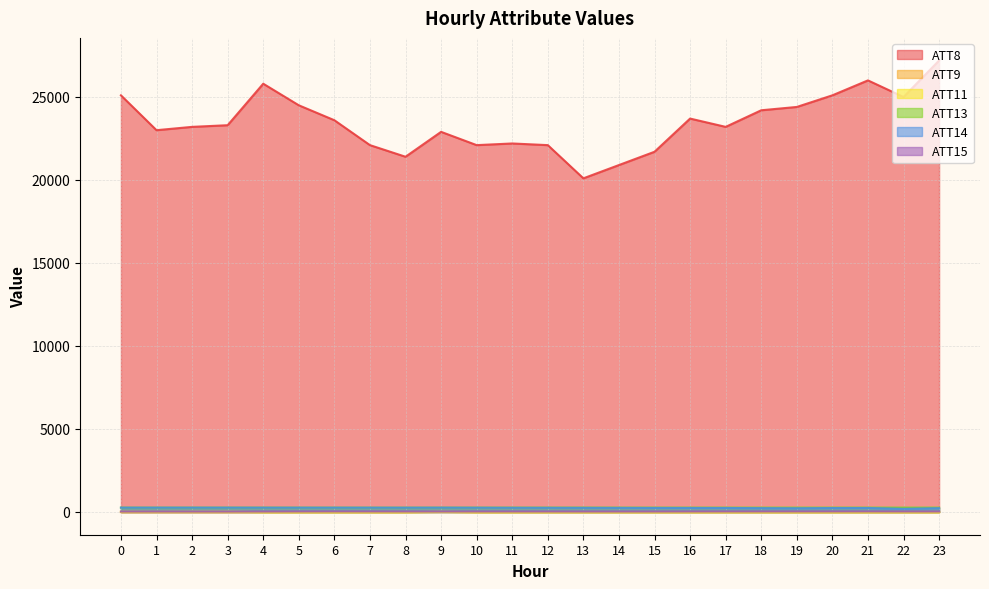

True or false: ATT11 has more than 2 points higher than both neighbors.

False